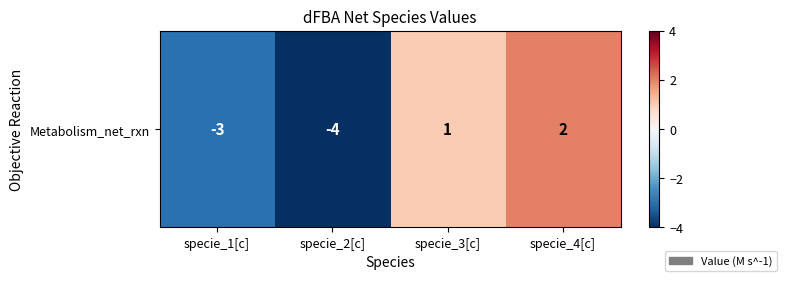

What is the change in value from specie_1[c] to specie_2[c]?

-1